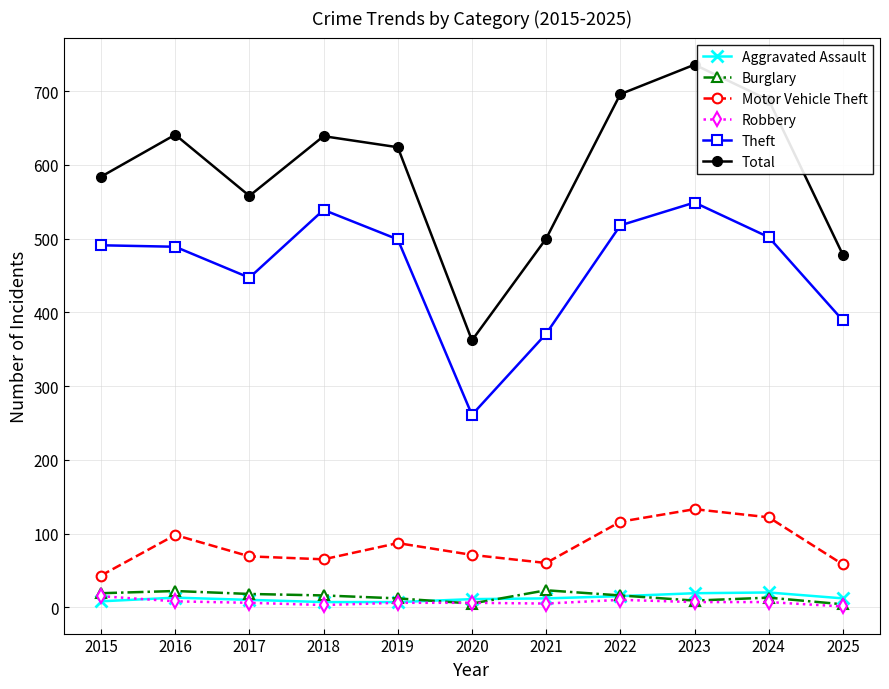

What is the average value of the Aggravated Assault series?

12